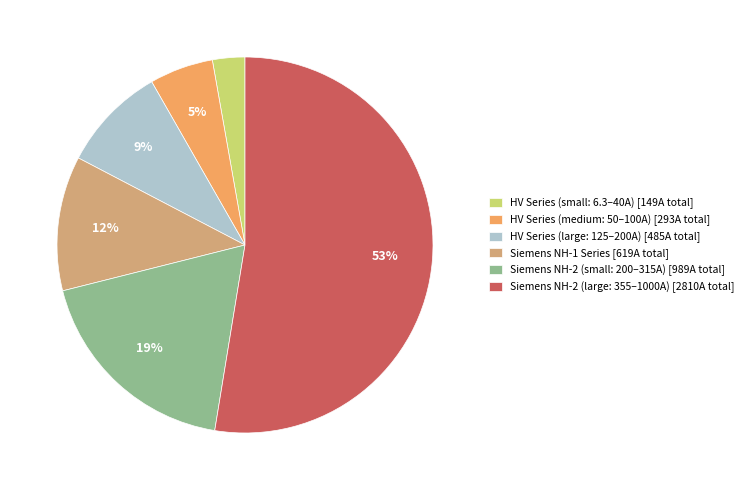

How many slices are in this pie chart?

6